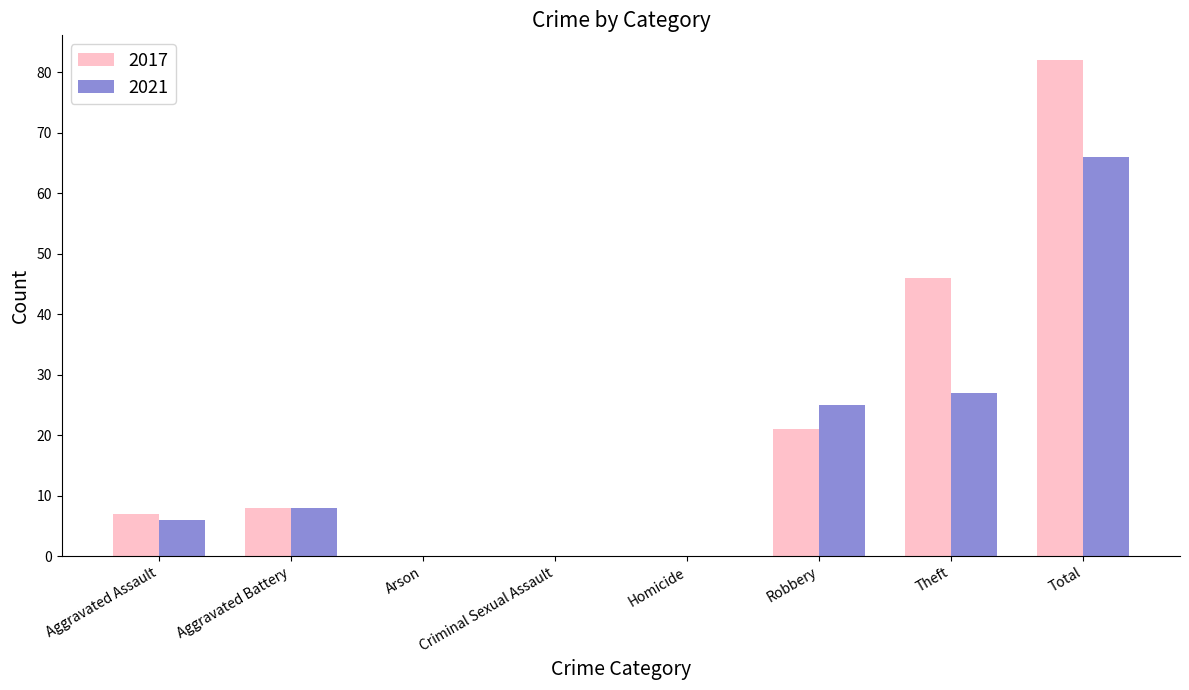

Between Robbery and Theft, which series saw the biggest shift?

2017